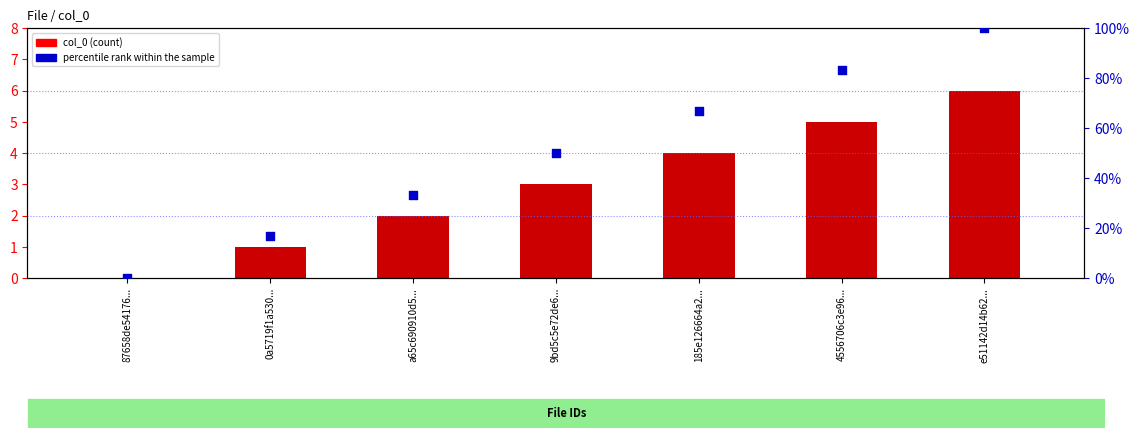

Which series reaches the minimum Y coordinate?

col_0